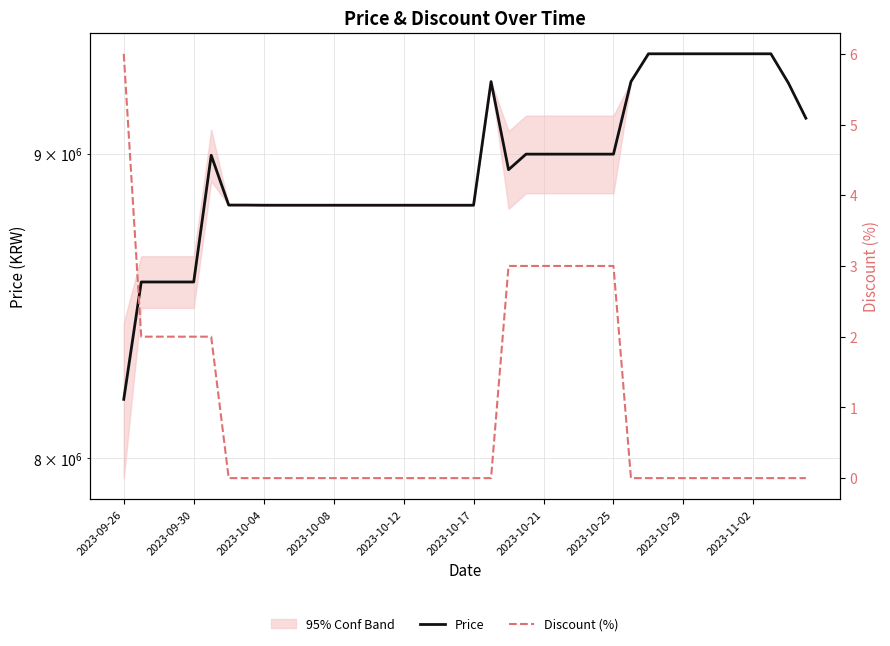

The value of Price at 30 is 15993604. True or false?

False